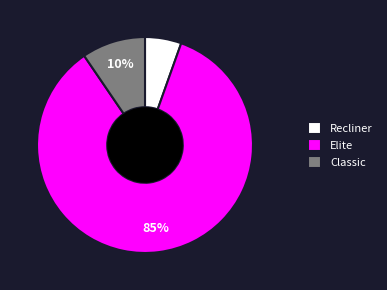

Rank the categories by value from lowest to highest.

Recliner, Classic, Elite